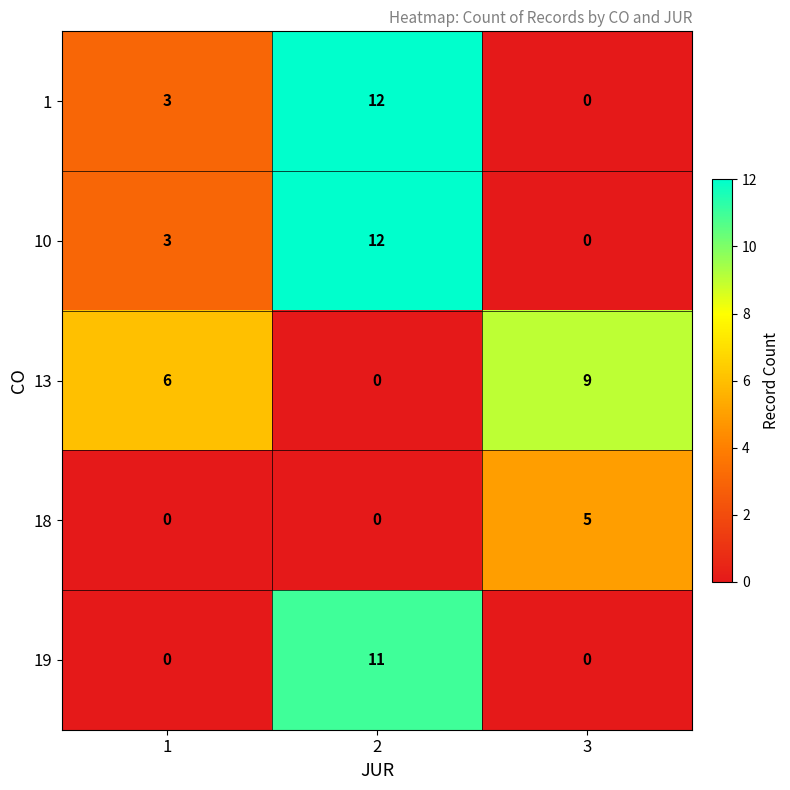

Reading right to left, extract all data points from this chart.

1: 3=0	2=12	1=3
10: 3=0	2=12	1=3
13: 3=9	2=0	1=6
18: 3=5	2=0	1=0
19: 3=0	2=11	1=0